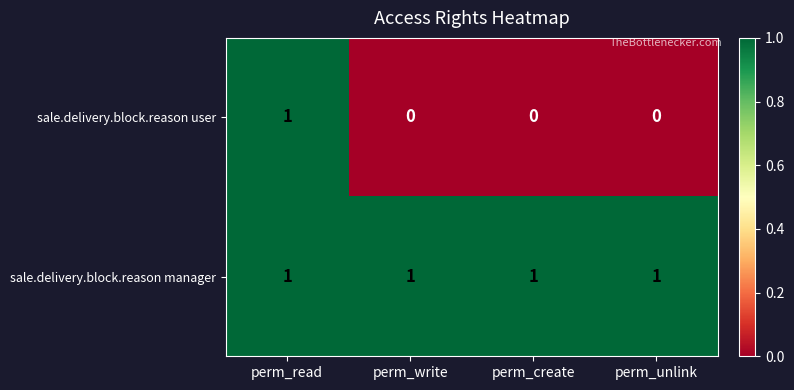

Which series changed the most between perm_read and perm_write?

sale.delivery.block.reason user